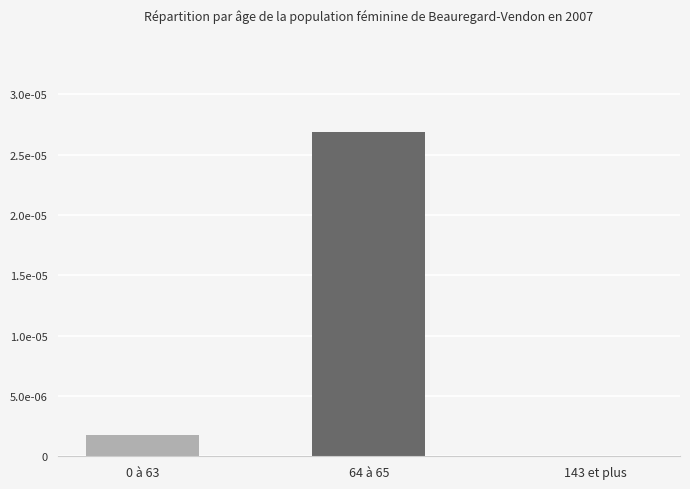

Rank the categories by value from highest to lowest.

64 à 65, 0 à 63, 143 et plus